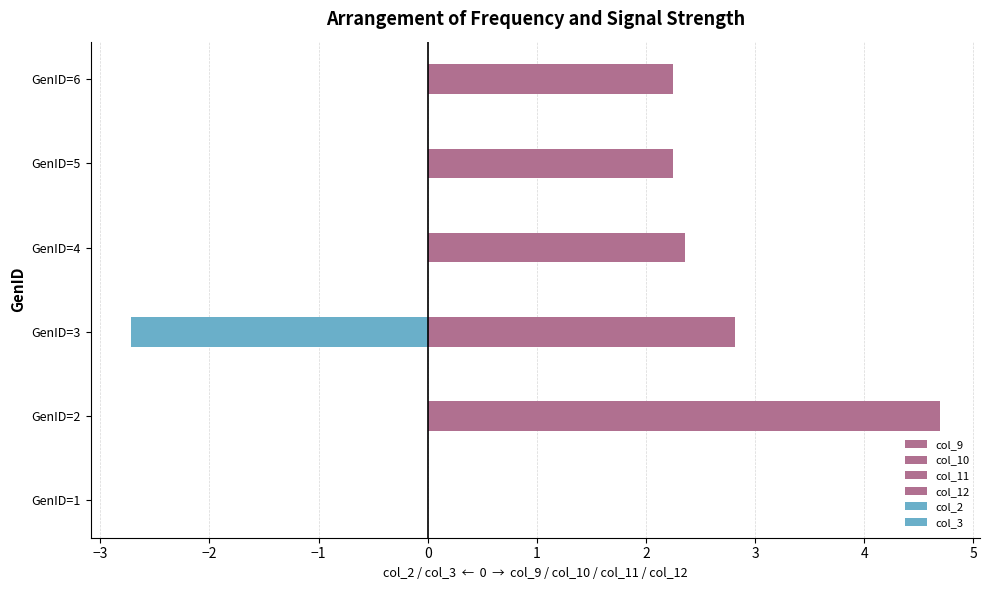

Reading left to right, extract all data points from this chart.

col_9: 0.0	0.8	0.8	0.4	0.4	0.4
col_10: 0.0	1.1	0.7	0.6	0.6	0.5
col_11: 0.0	1.3	0.7	0.7	0.6	0.6
col_12: 0.0	1.4	0.6	0.7	0.6	0.7
col_2: 0.0	-0.0	-1.4	-0.0	-0.0	-0.0
col_3: 0.0	0.0	-1.3	0.0	0.0	0.0